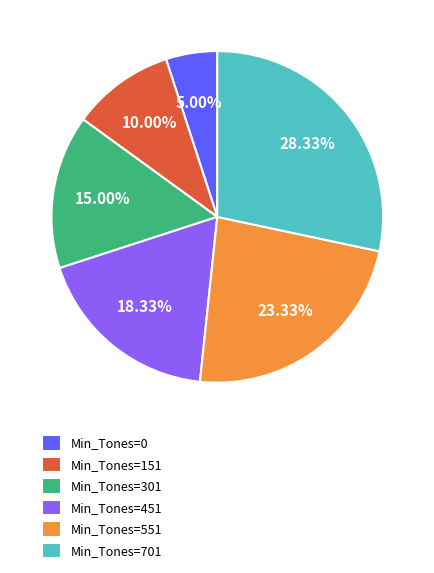

Does Min_Tones=0 represent more than half of the total?

No